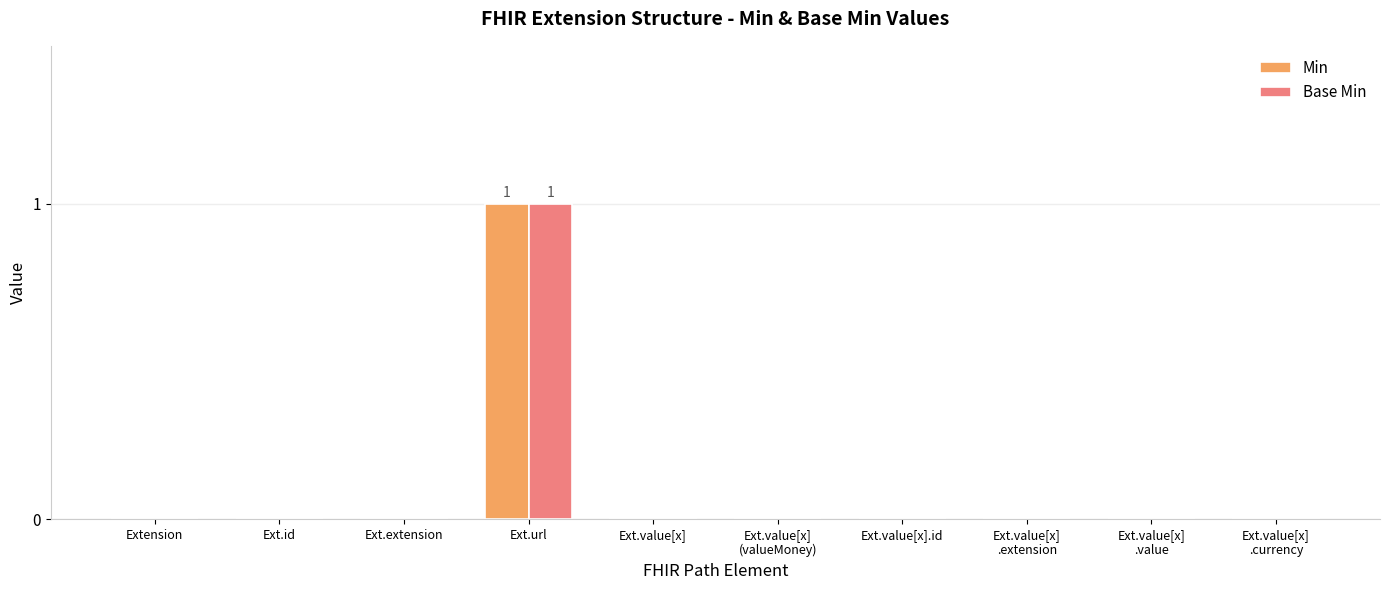

Which category has the highest value in the Base Min series?

Ext.url